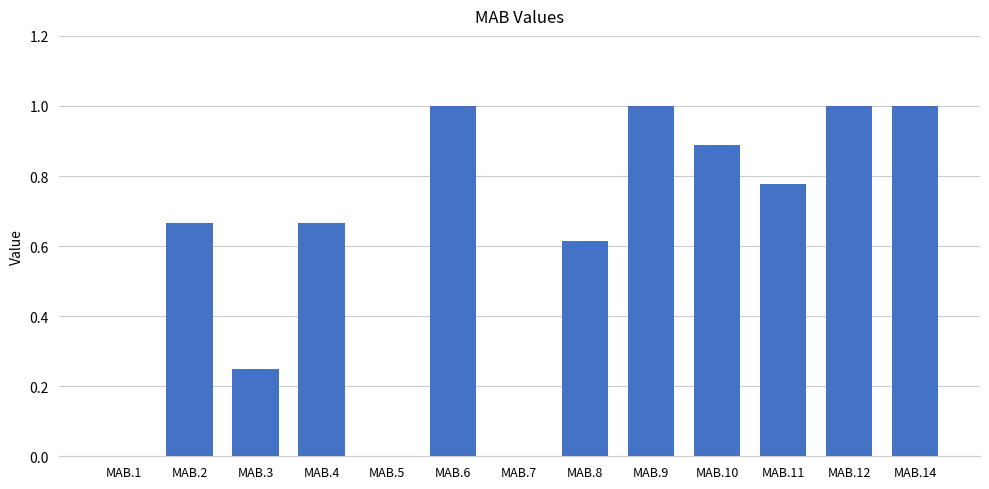

What is the greatest value displayed?

1.0